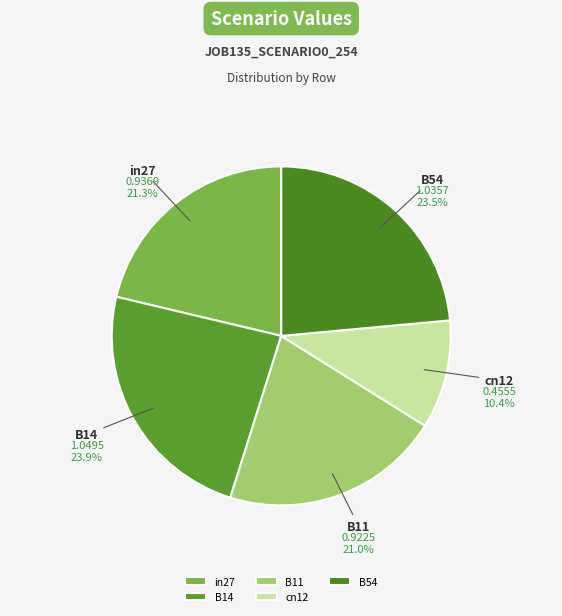

How many slices are in this pie chart?

5